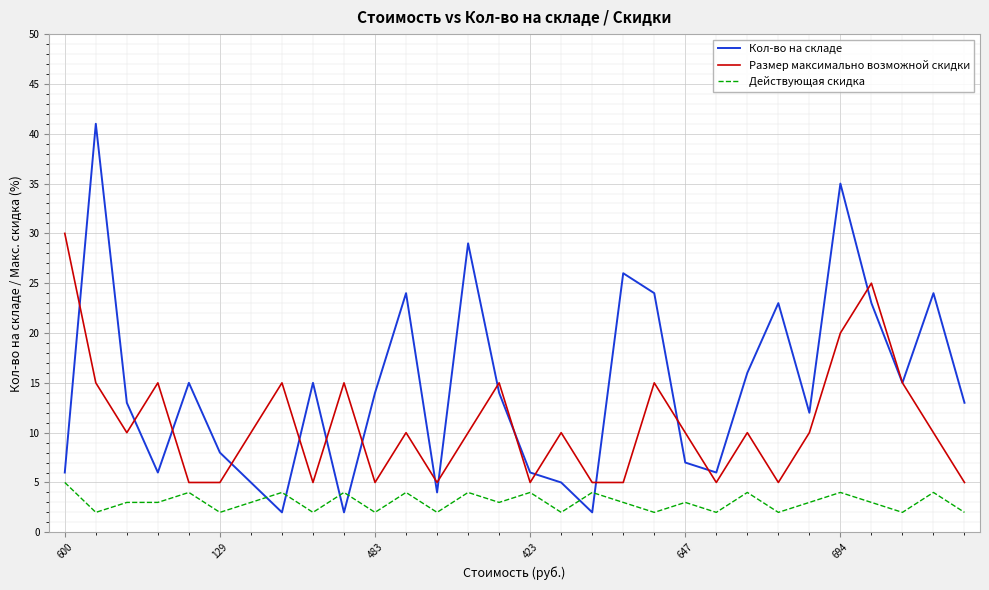

What is the greatest value displayed?

41